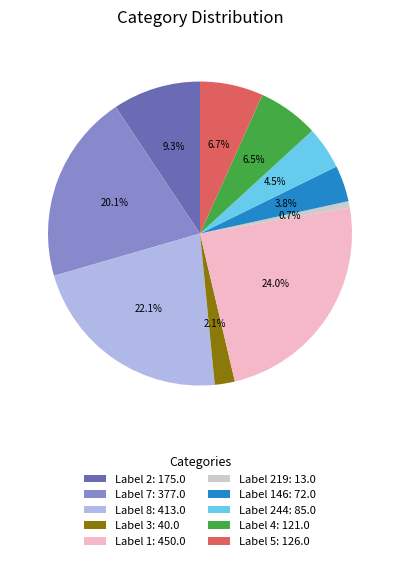

To the nearest percent, what is the difference between the largest and smallest slice percentages?

23%